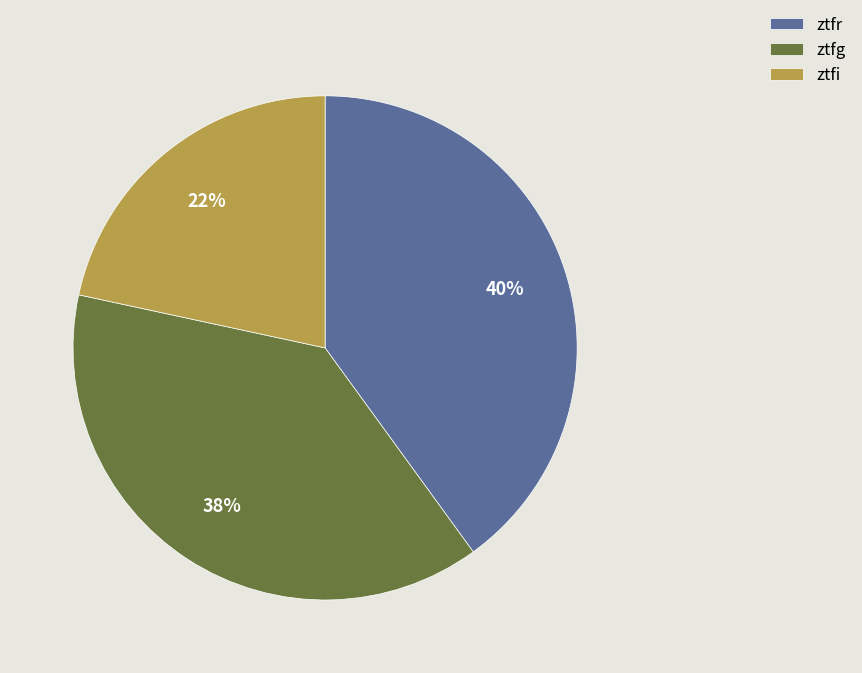

To the nearest percent, what is the combined percentage of ztfr and ztfi?

62%